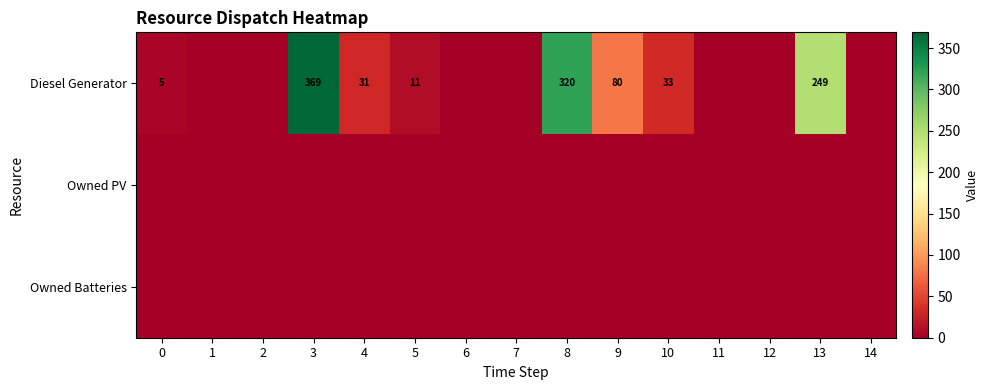

At how many categories does at least one series exceed 189?

3